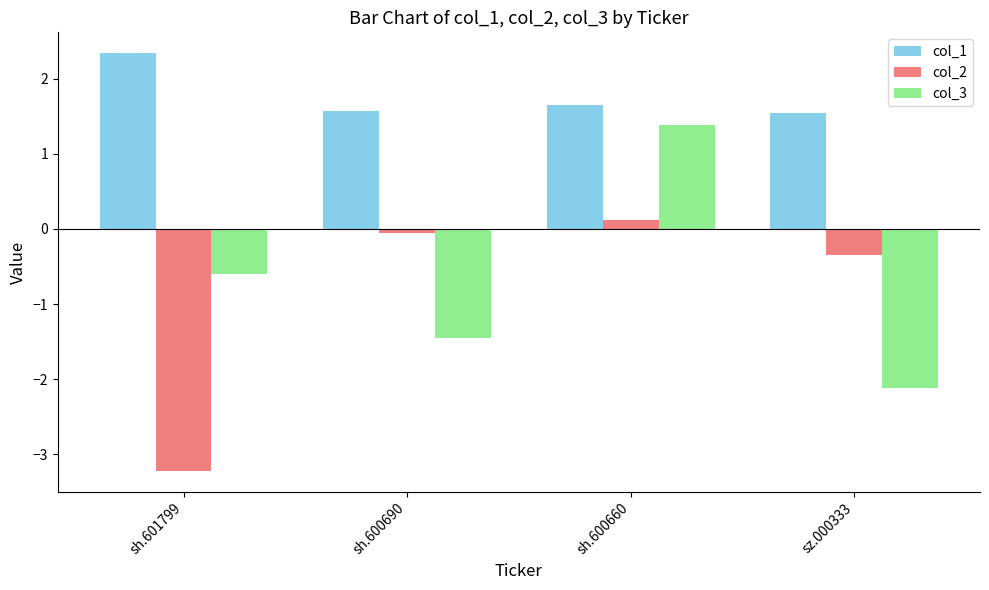

How many categories are shown in the chart?

4